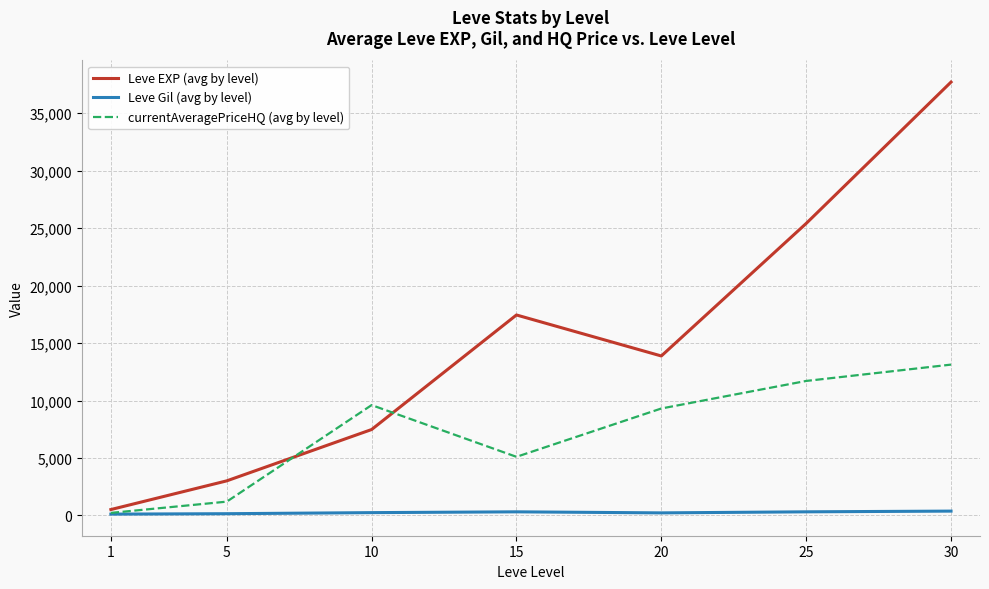

The value of currentAveragePriceHQ (avg by level) at 10 is 6158.9. True or false?

False